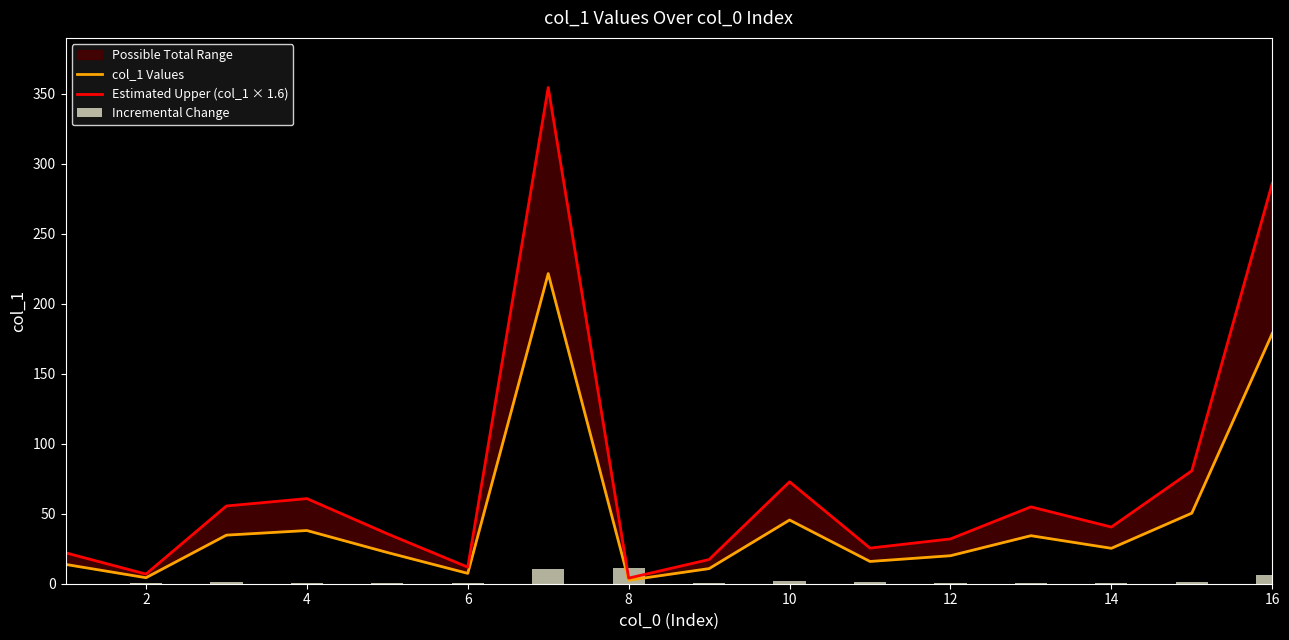

Between 10 and 16, which series saw the biggest shift?

Estimated Upper (col_1 × 1.6)